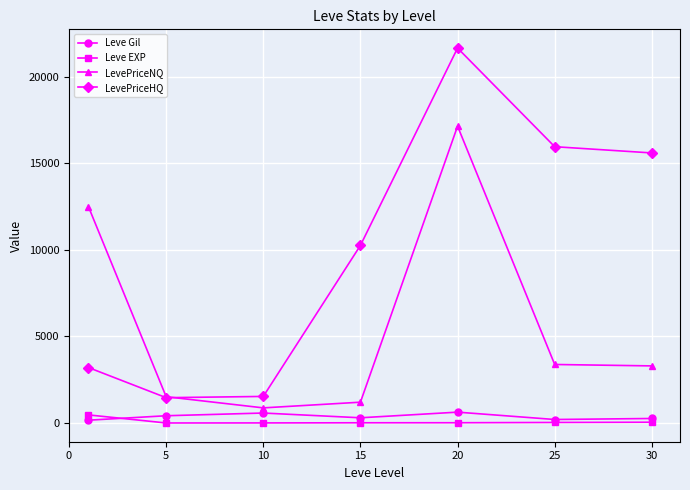

True or false: LevePriceHQ and LevePriceNQ cross at least once.

True